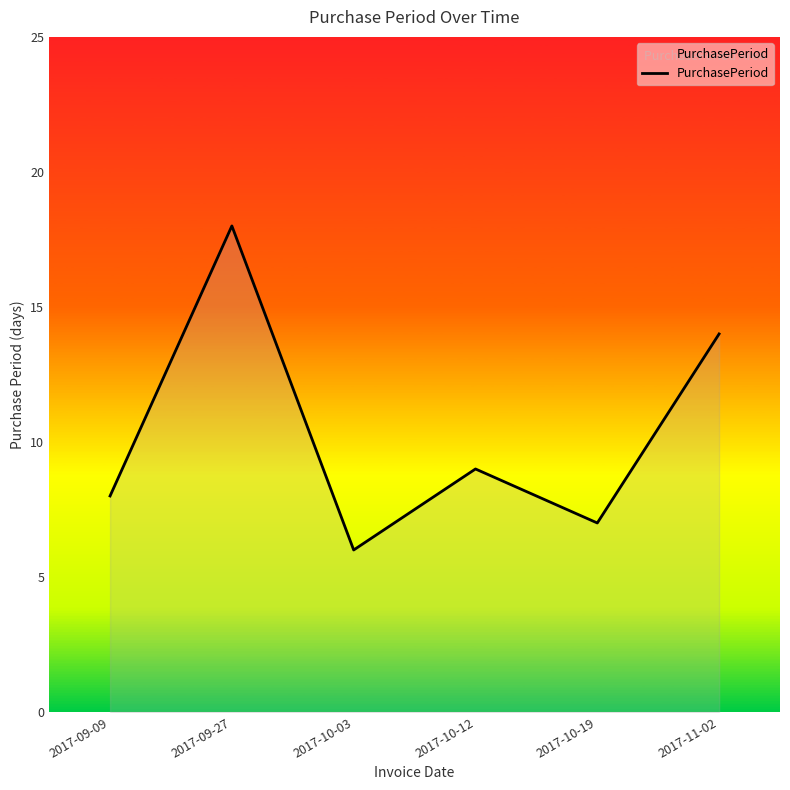

List the labels in order of value, largest first.

2017-09-27, 2017-11-02, 2017-10-12, 2017-09-09, 2017-10-19, 2017-10-03